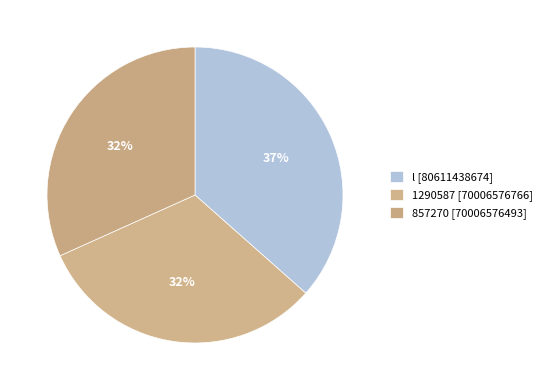

To the nearest percent, what is the combined percentage of 857270 and l?

68%